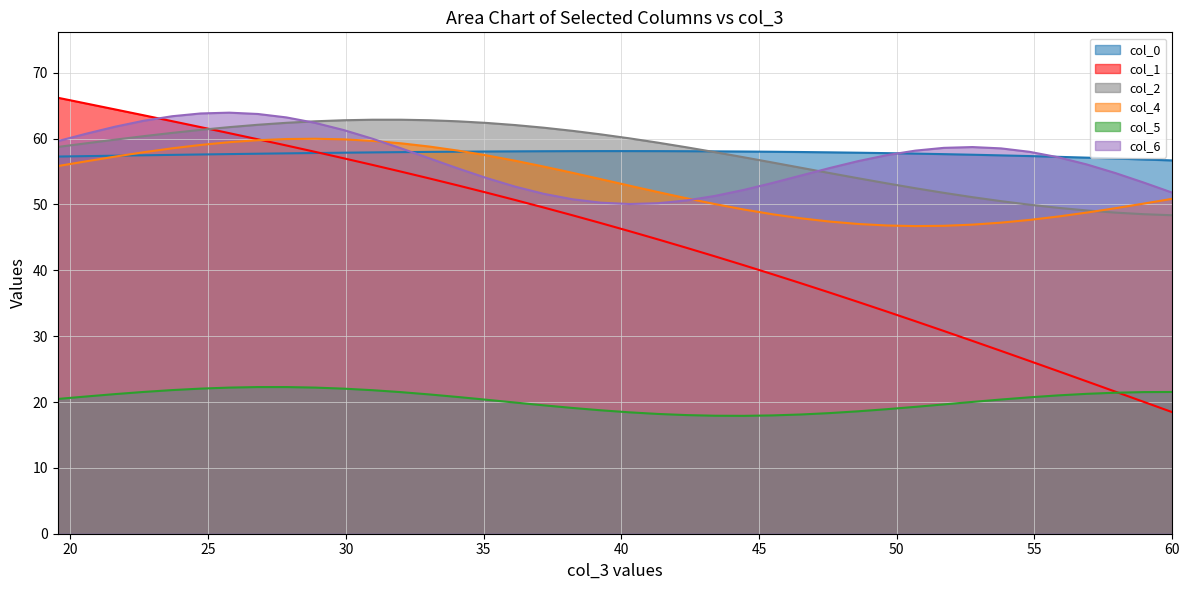

Which series has the largest range (max minus min)?

col_1